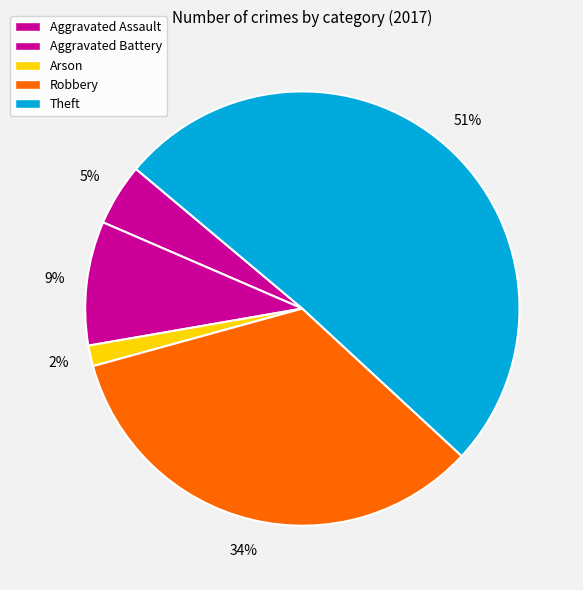

What is the largest slice in the pie chart?

Theft